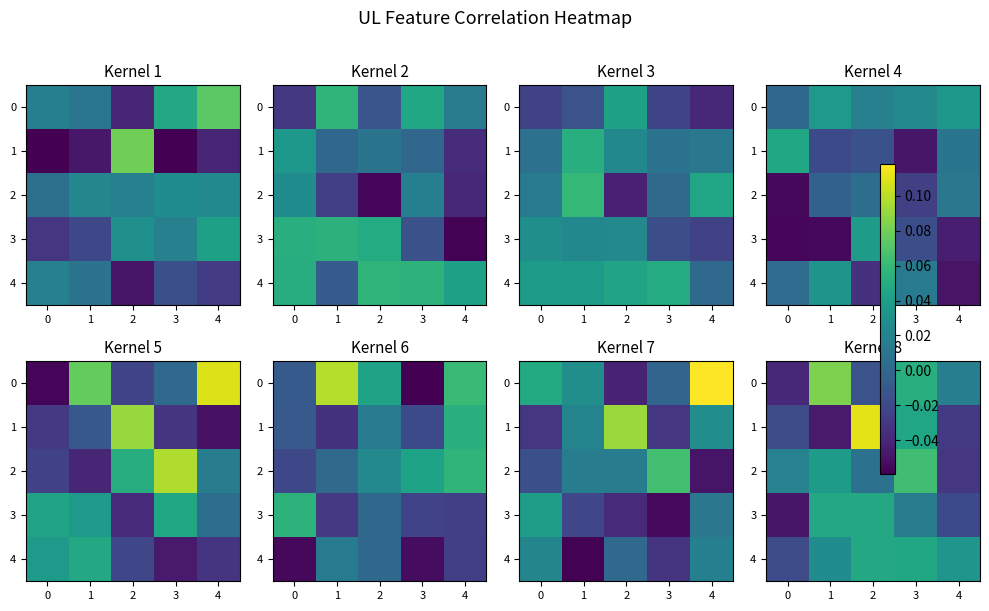

List the labels in order of 3 value, largest first.

2, 1, 3, 4, 0